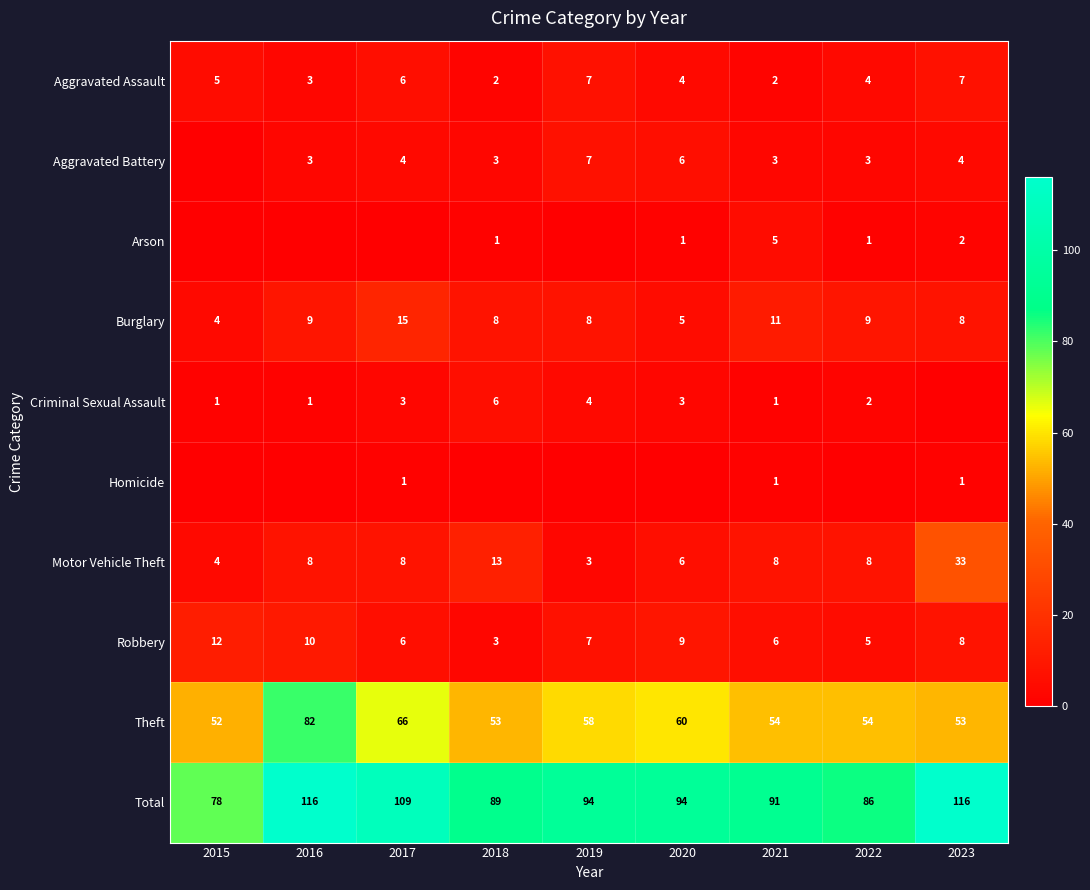

What is the total value across all series at 2020?

188